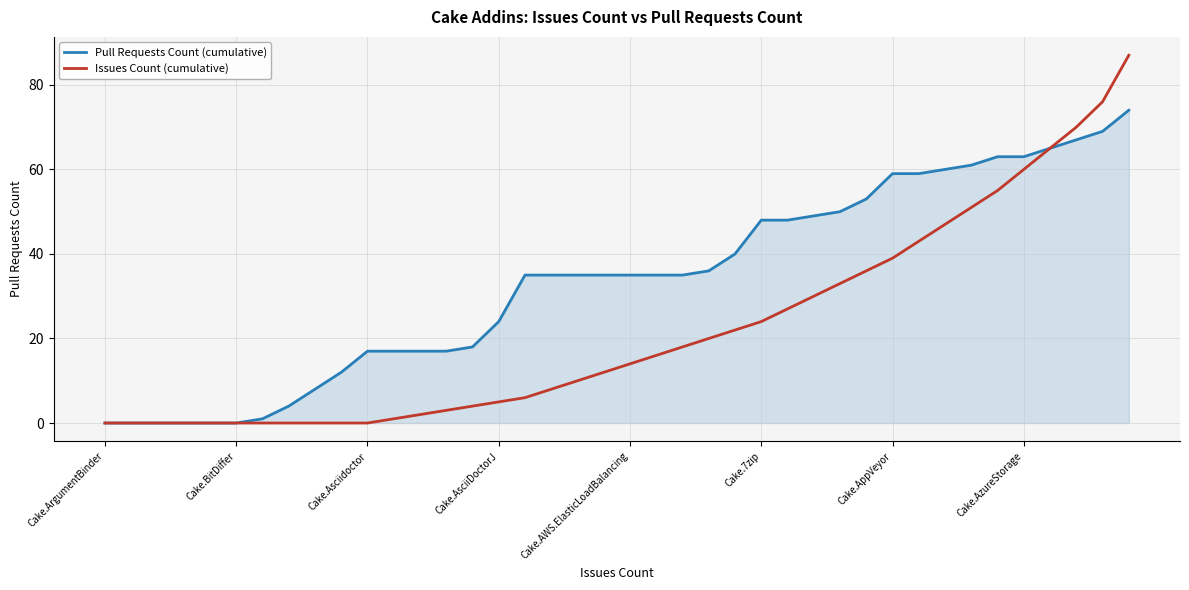

Which series has the widest spread of values?

Issues Count (cumulative)